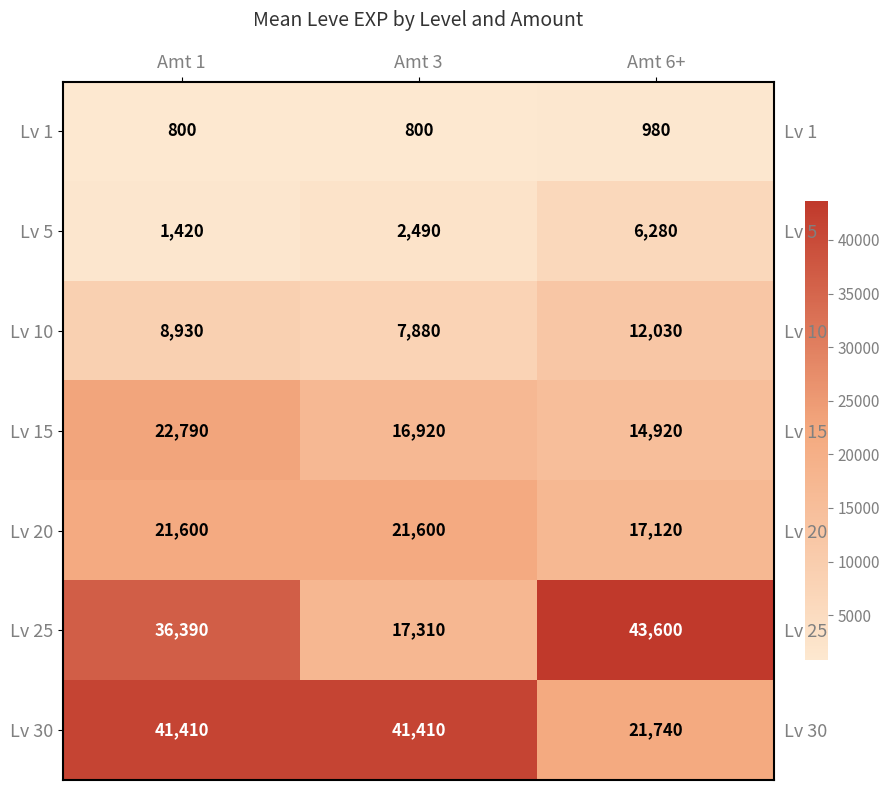

What is the lowest value of the Lv 15 series?

14920